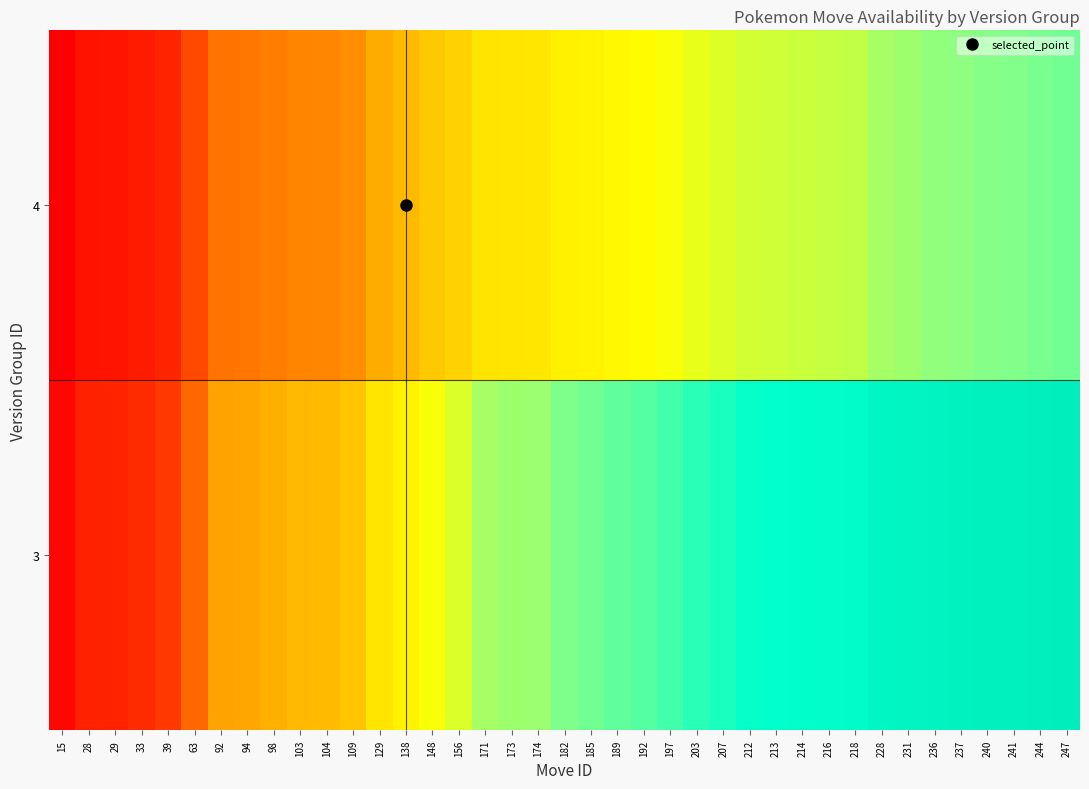

Reading left to right, transcribe all the data shown in this chart.

3: 15=0.1	28=0.2	29=0.2	33=0.2	39=0.2	63=0.3	92=0.5	94=0.5	98=0.5	103=0.6	104=0.6	109=0.6	129=0.7	138=0.8	148=0.8	156=0.9	171=0.9	173=1.0	174=1.0	182=1.0	185=1.0	189=1.1	192=1.1	197=1.1	203=1.1	207=1.1	212=1.2	213=1.2	214=1.2	216=1.2	218=1.2	228=1.3	231=1.3	236=1.3	237=1.3	240=1.3	241=1.3	244=1.4	247=1.4
4: 15=0.1	28=0.1	29=0.1	33=0.1	39=0.2	63=0.3	92=0.4	94=0.4	98=0.4	103=0.4	104=0.4	109=0.5	129=0.5	138=0.6	148=0.6	156=0.7	171=0.7	173=0.7	174=0.7	182=0.8	185=0.8	189=0.8	192=0.8	197=0.8	203=0.8	207=0.9	212=0.9	213=0.9	214=0.9	216=0.9	218=0.9	228=0.9	231=1.0	236=1.0	237=1.0	240=1.0	241=1.0	244=1.0	247=1.0